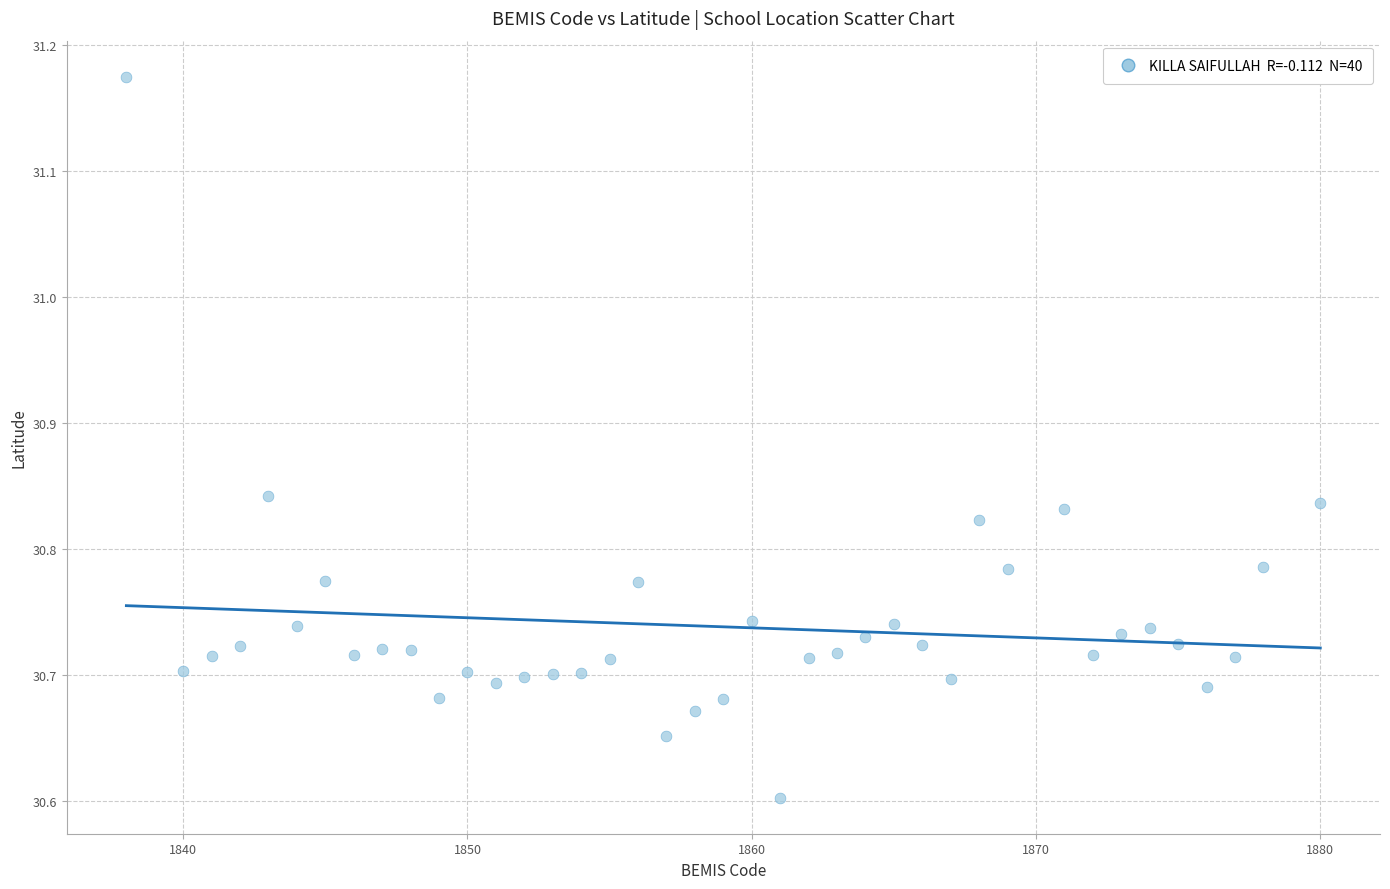

What is the range of Y values (max minus min)?

0.6